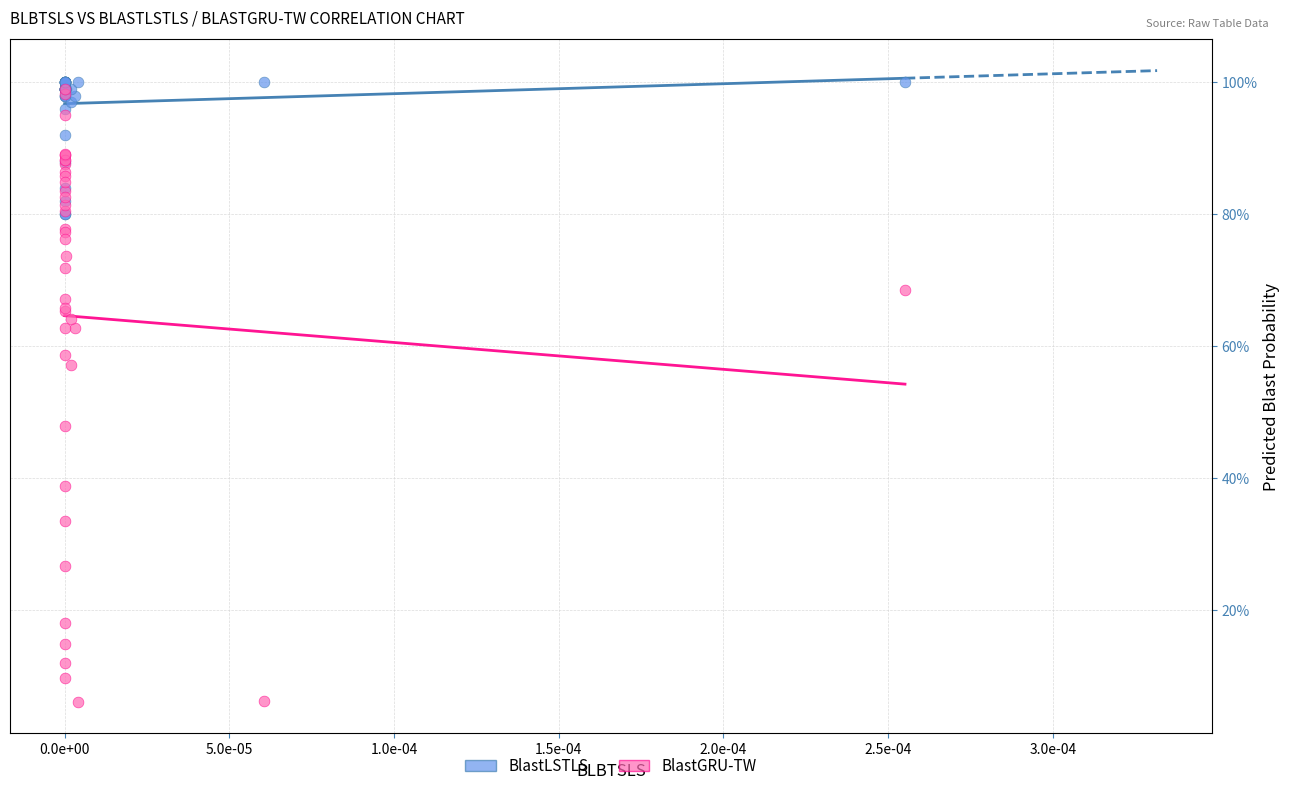

Which series contains the highest Y value?

BlastLSTLS